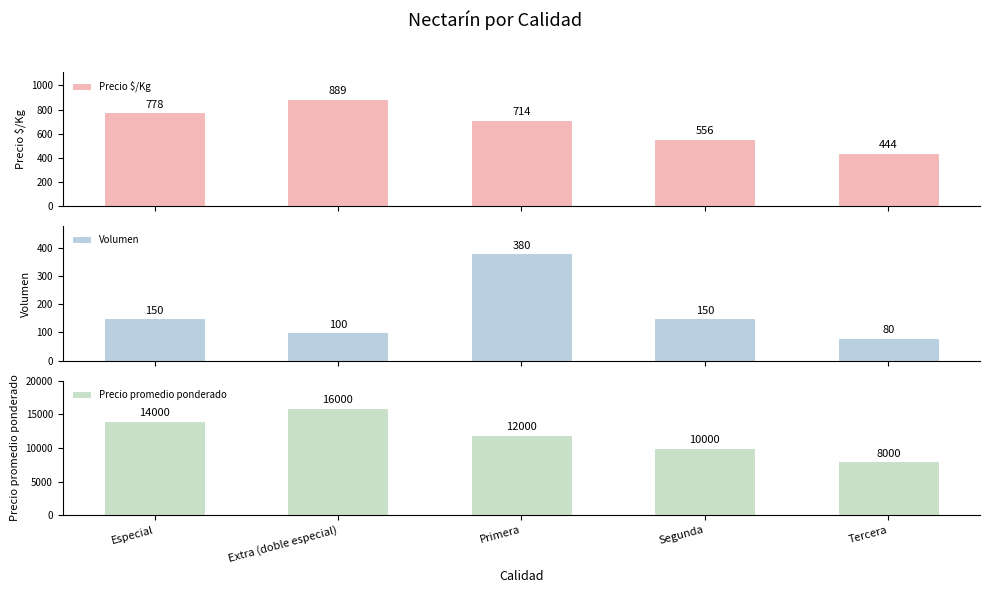

Which series has the largest total across all categories?

Precio promedio ponderado